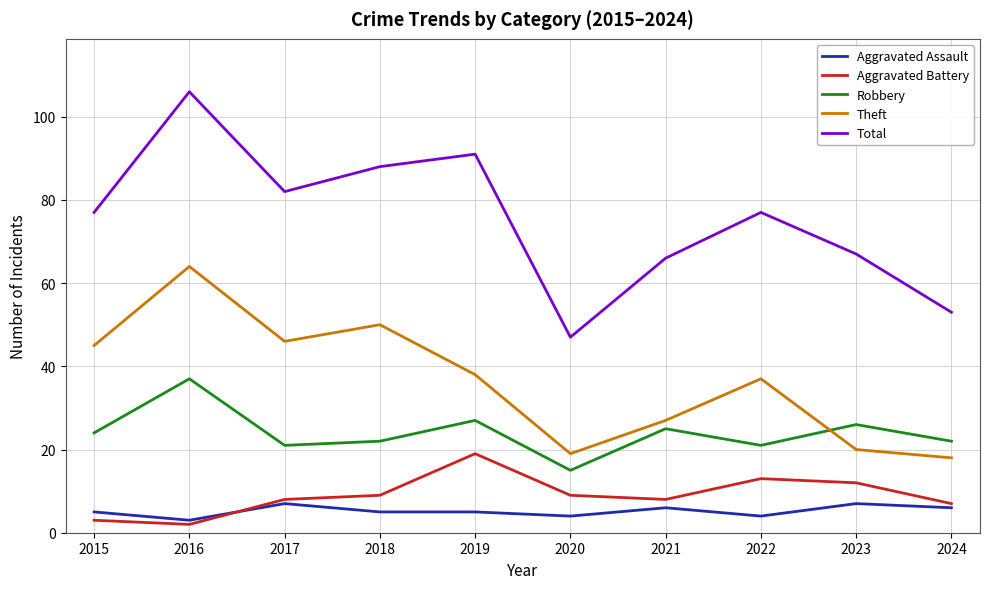

Reading left to right, list all the values displayed in this chart.

Aggravated Assault: 5	3	7	5	5	4	6	4	7	6
Aggravated Battery: 3	2	8	9	19	9	8	13	12	7
Robbery: 24	37	21	22	27	15	25	21	26	22
Theft: 45	64	46	50	38	19	27	37	20	18
Total: 77	106	82	88	91	47	66	77	67	53